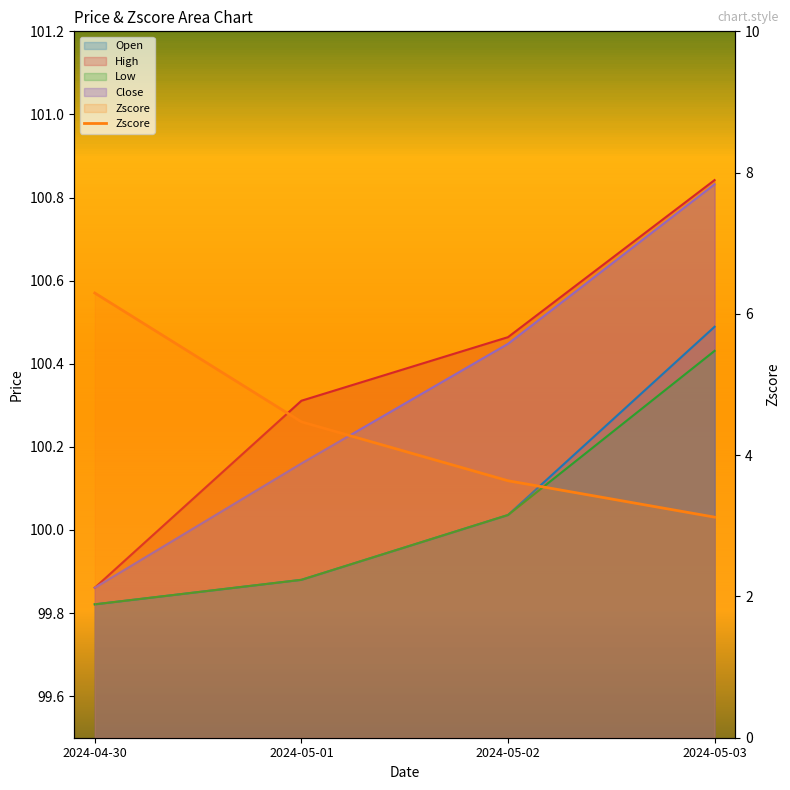

At which label does the data first exceed 4?

2024-04-30